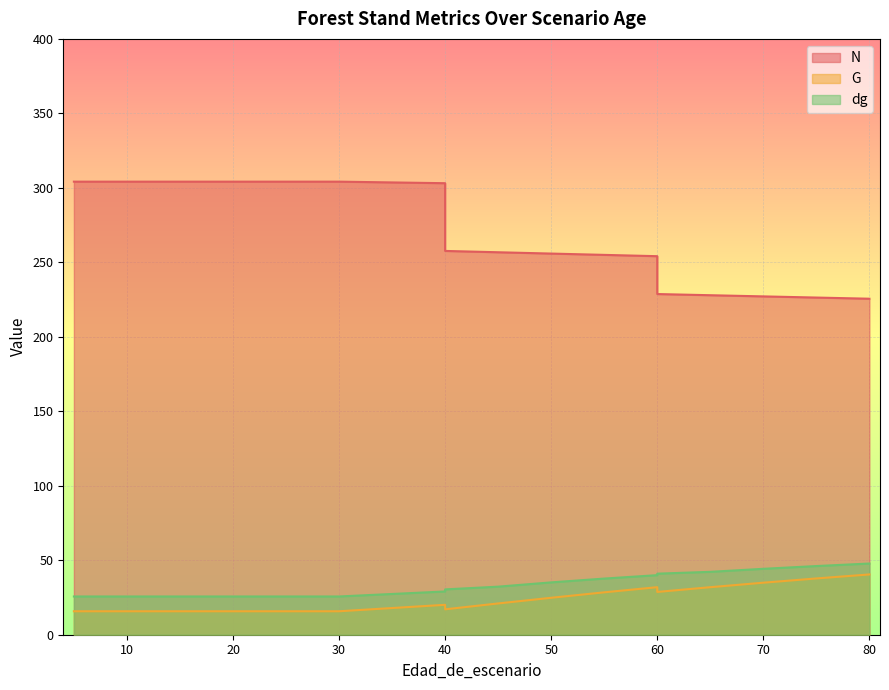

True or false: dg and G intersect in this chart.

False